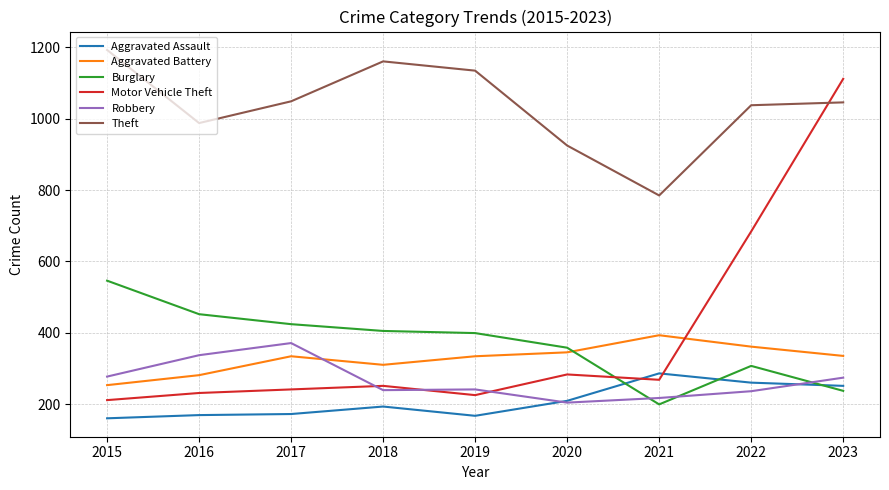

What is the sum of the Aggravated Assault values at 2021 and 2015?

446